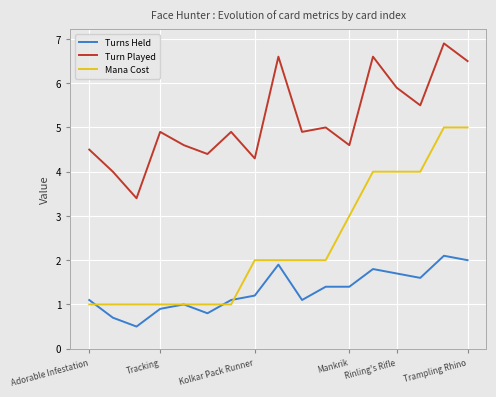

What is the sum of all Mana Cost values?

40.0